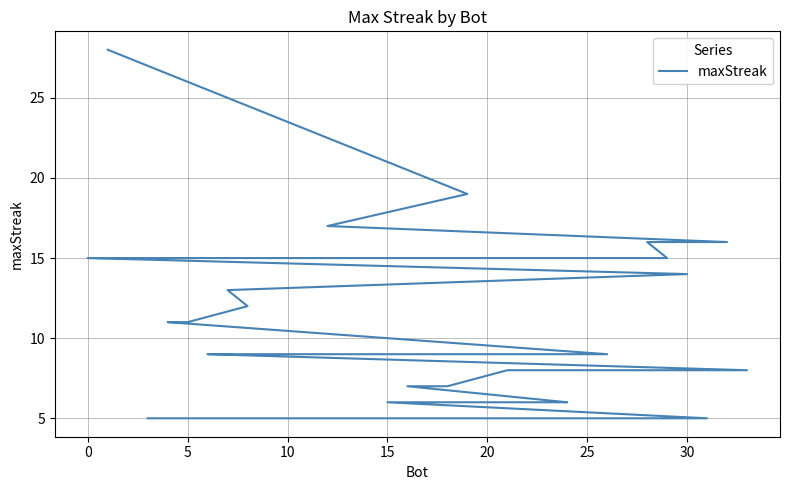

True or false: there are more than 1 points higher than both neighbors.

False